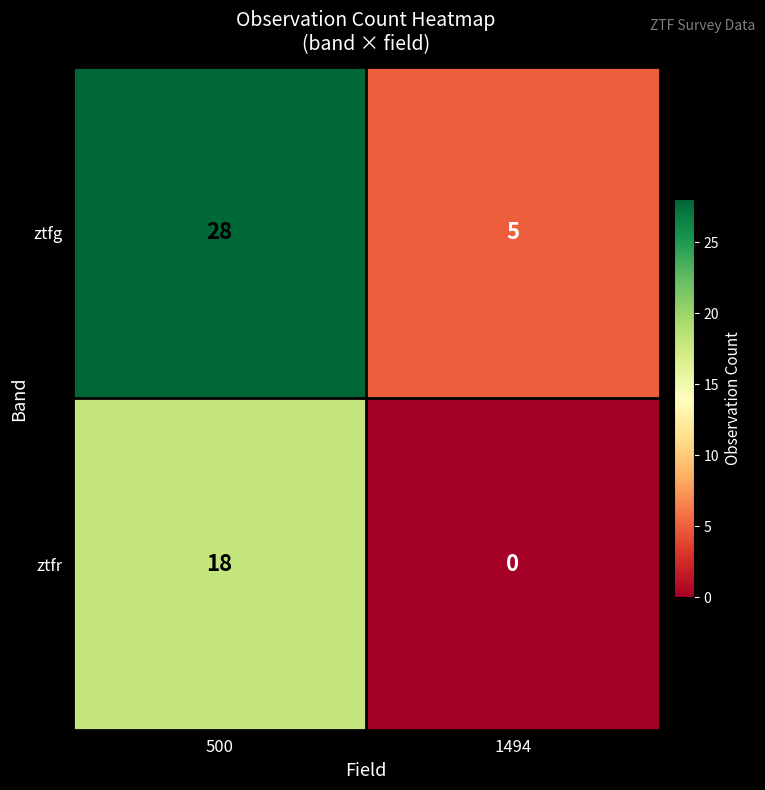

Which category has the lowest value across all series?

1494